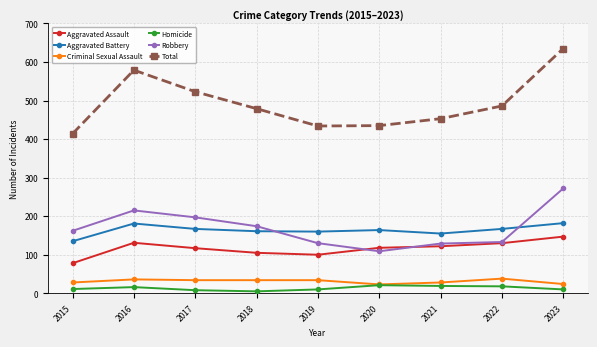

The value of Total at 2018 is 479. True or false?

True